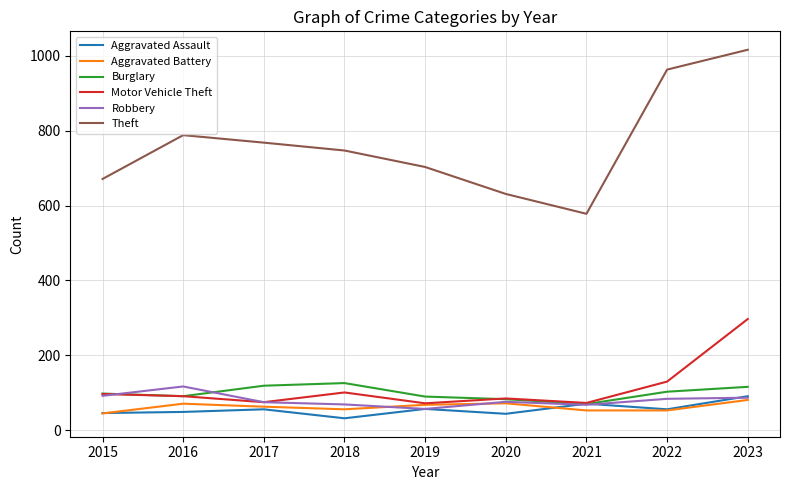

What is the difference between the highest and lowest values at 2018?

715